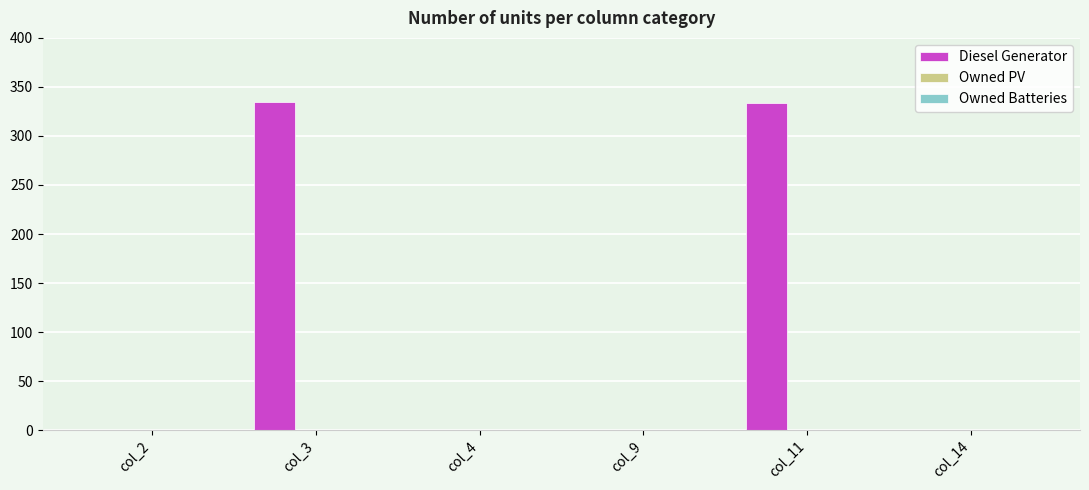

What is the greatest value displayed?

335